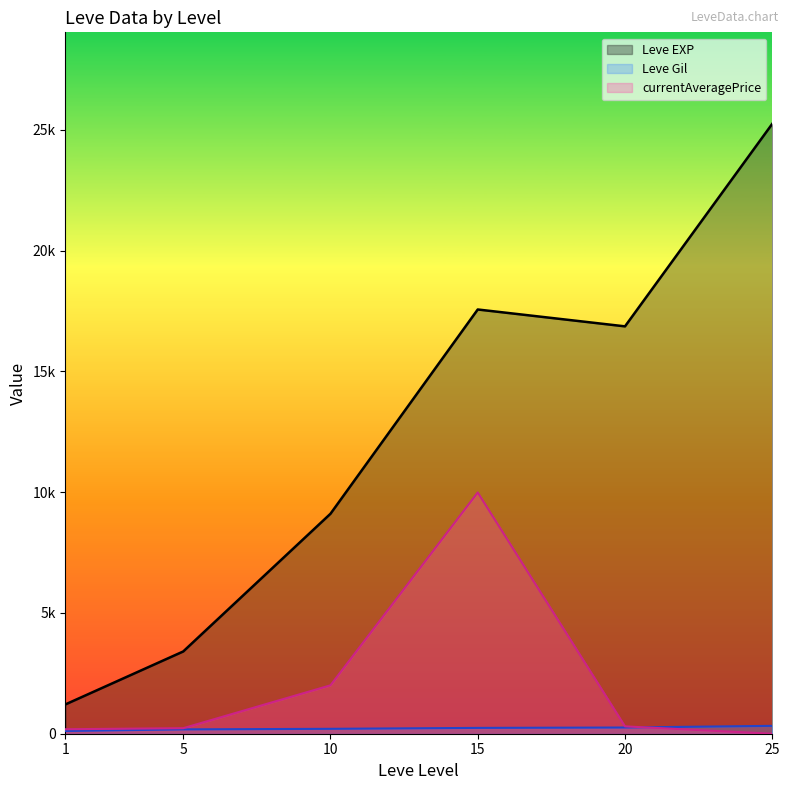

How many lines are shown in the chart?

3